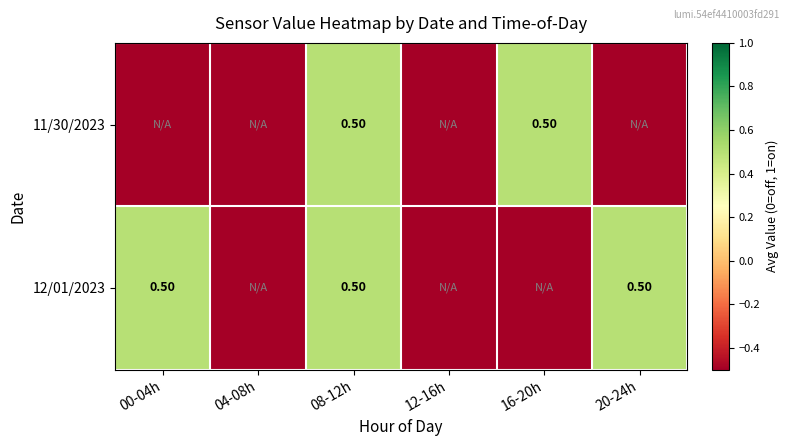

What is the total value across all series at 08-12h?

1.0